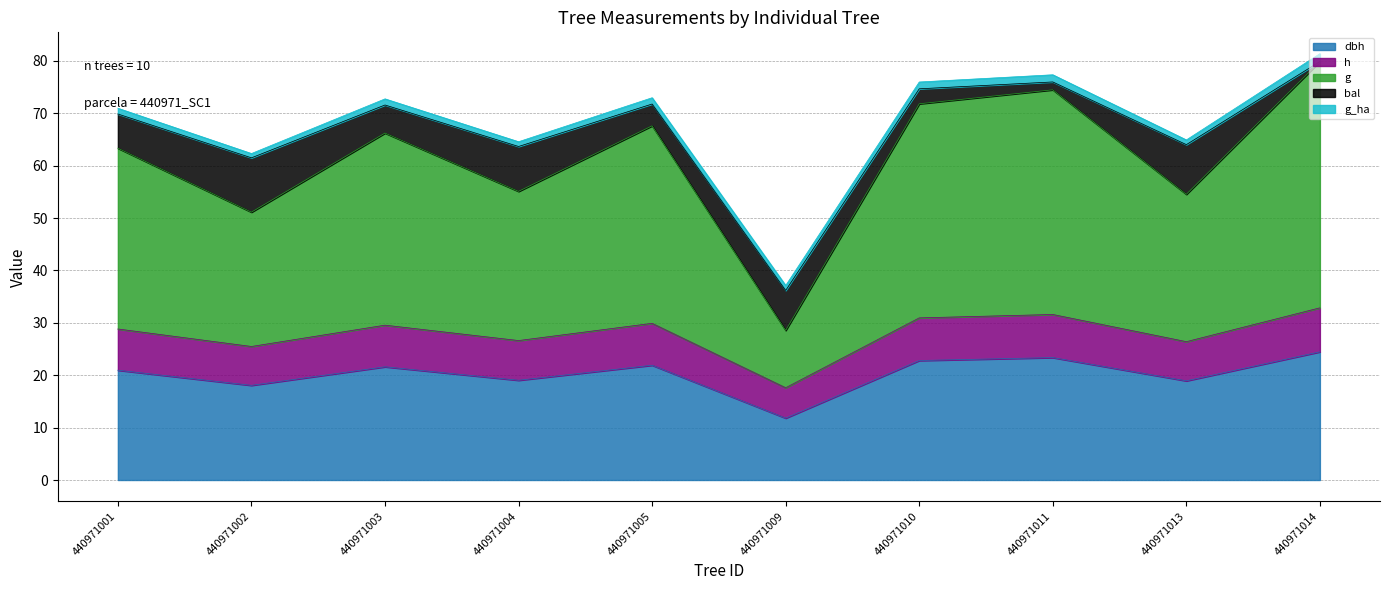

What are all the series names shown in the legend?

dbh, h, g, bal, g_ha